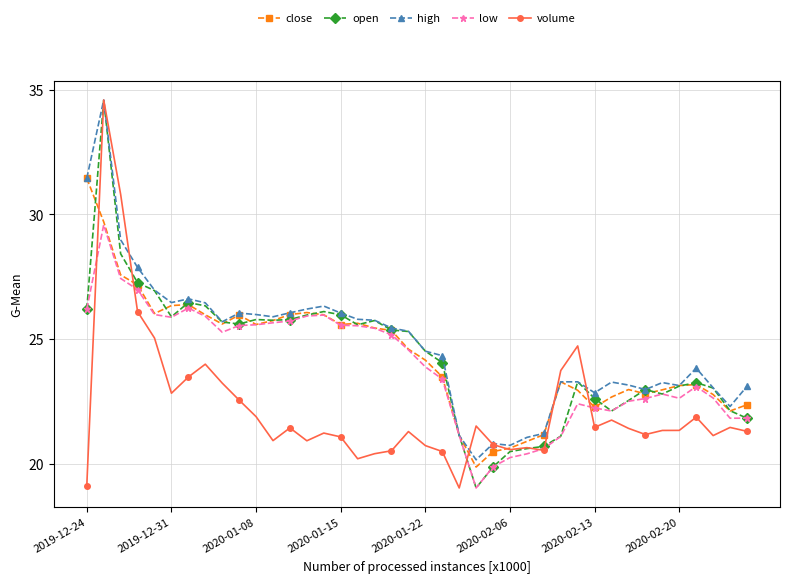

What is the highest value of the low series?

29.6